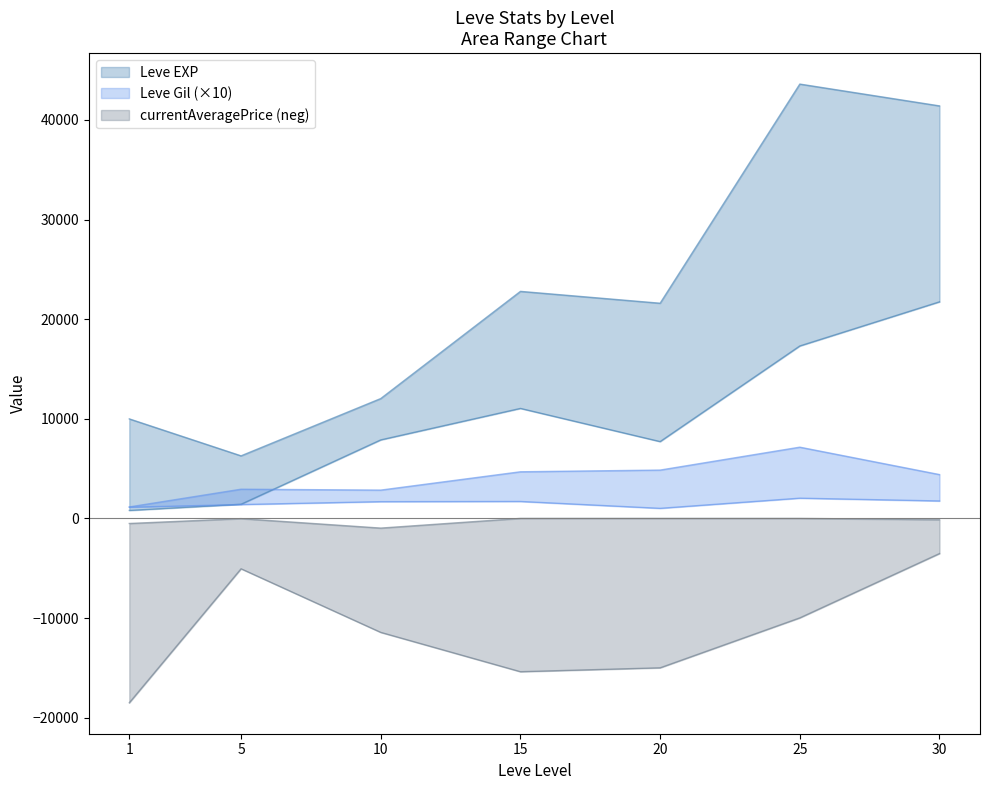

The value of Leve EXP upper at 10 is 12030.0. True or false?

True